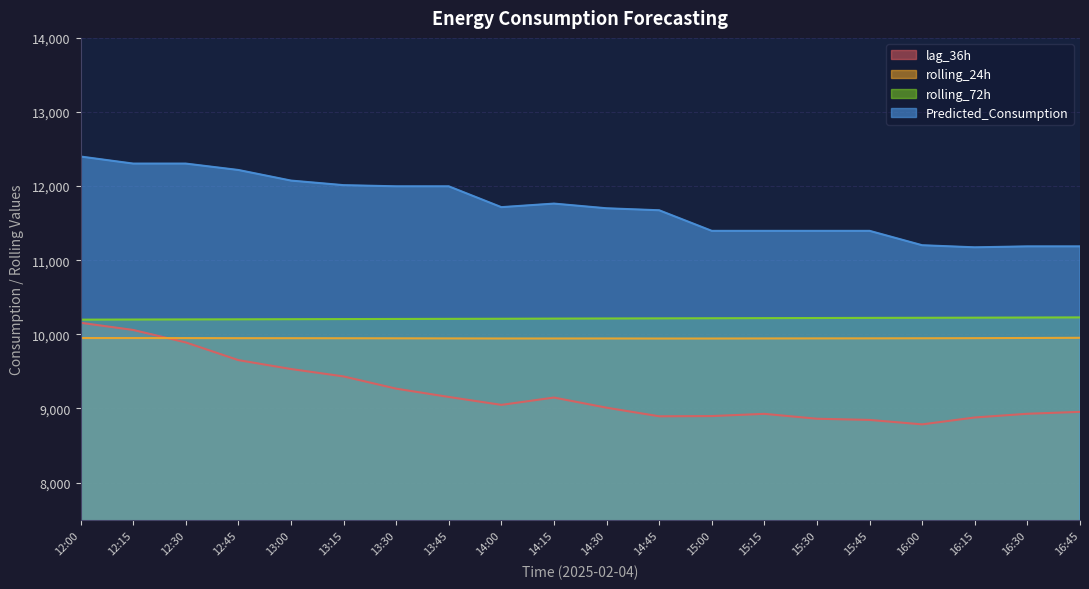

Is the value of Predicted_Consumption at 14:15 greater than the value of rolling_24h at 14:30?

Yes